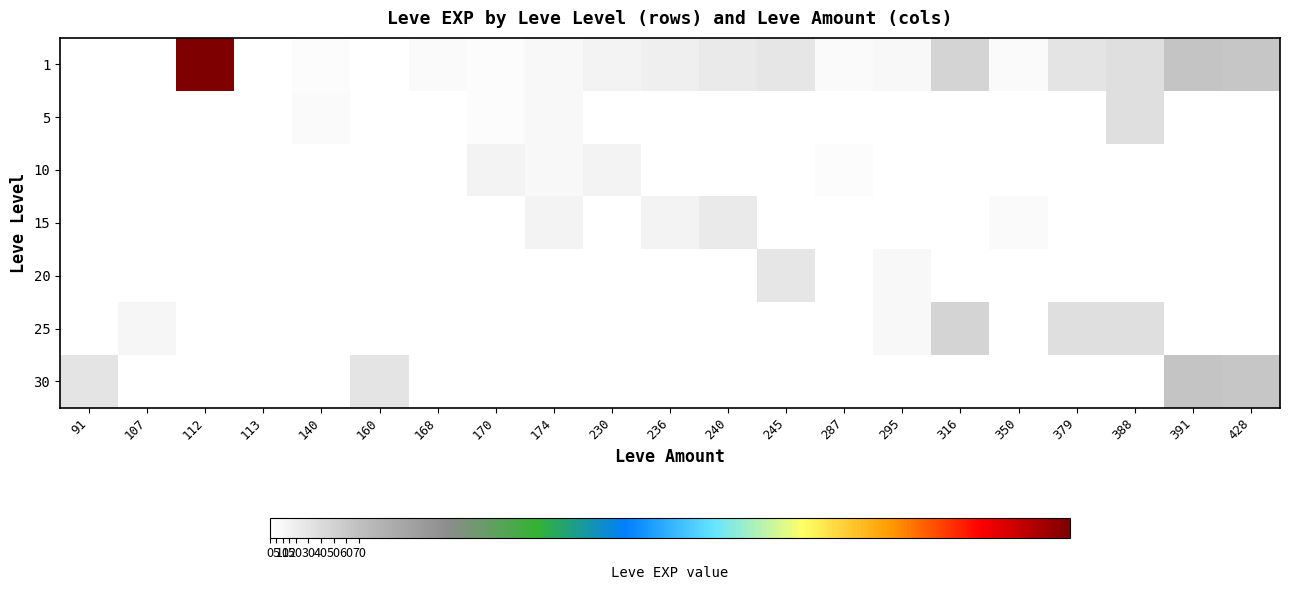

Reading left to right, transcribe all the data shown in this chart.

1: 91=1	107=1	112=630	113=1	140=4	160=2	168=6	170=3	174=9	230=13	236=18	240=24	245=28	287=7	295=8	316=47	350=7	379=31	388=36	391=64	428=62
5: 91=0	107=0	112=0	113=0	140=5	160=2	168=0	170=4	174=9	230=0	236=0	240=0	245=0	287=0	295=0	316=0	350=0	379=0	388=36	391=0	428=0
10: 91=0	107=0	112=0	113=0	140=0	160=0	168=0	170=13	174=9	230=13	236=0	240=0	245=0	287=3	295=0	316=0	350=0	379=0	388=0	391=0	428=0
15: 91=0	107=0	112=0	113=0	140=0	160=0	168=0	170=0	174=14	230=0	236=13	240=24	245=0	287=0	295=0	316=0	350=7	379=0	388=0	391=0	428=0
20: 91=0	107=0	112=0	113=0	140=0	160=0	168=0	170=0	174=0	230=0	236=0	240=0	245=28	287=0	295=8	316=0	350=0	379=0	388=0	391=0	428=0
25: 91=0	107=12	112=0	113=0	140=0	160=0	168=0	170=0	174=0	230=0	236=0	240=0	245=0	287=0	295=8	316=47	350=0	379=36	388=36	391=0	428=0
30: 91=31	107=0	112=0	113=0	140=0	160=31	168=0	170=0	174=0	230=0	236=0	240=0	245=0	287=0	295=0	316=0	350=0	379=0	388=0	391=64	428=62